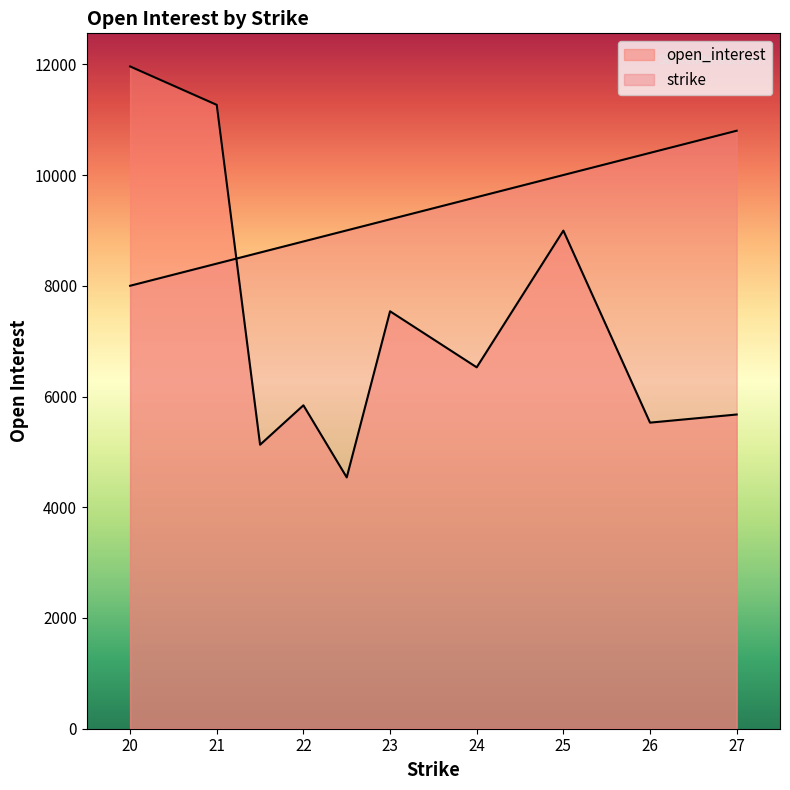

What is the sum of all strike values?

232.0